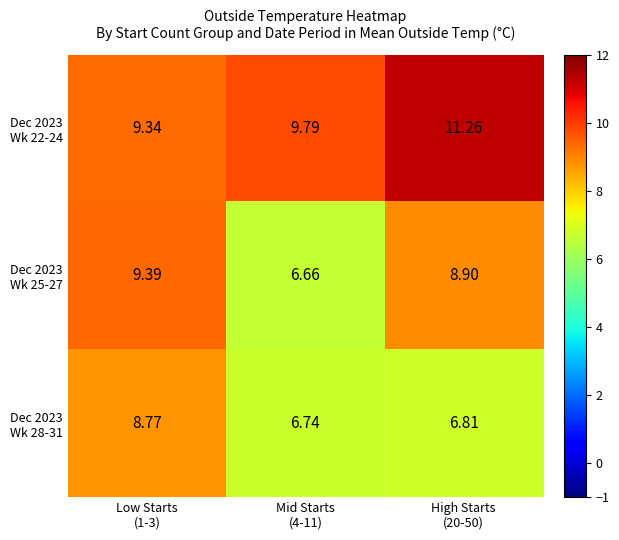

What is the total value across all series at High Starts
(20-50)?

27.0